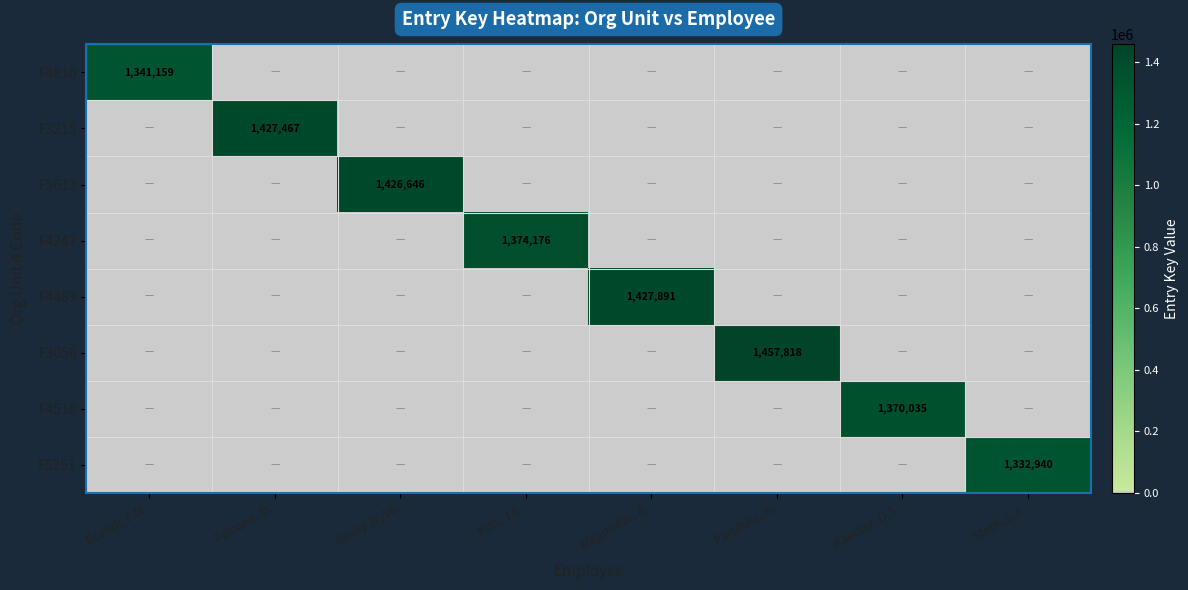

The F4483 series shows 1427891 at Majumdar, A.. True or false?

True